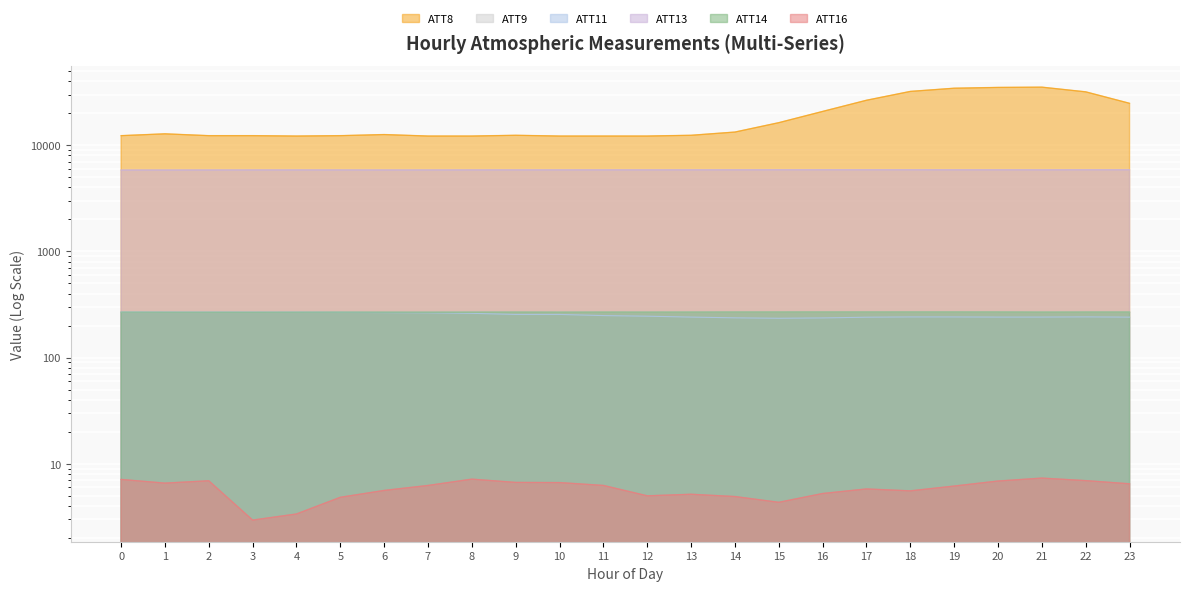

True or false: ATT11 and ATT14 intersect in this chart.

False